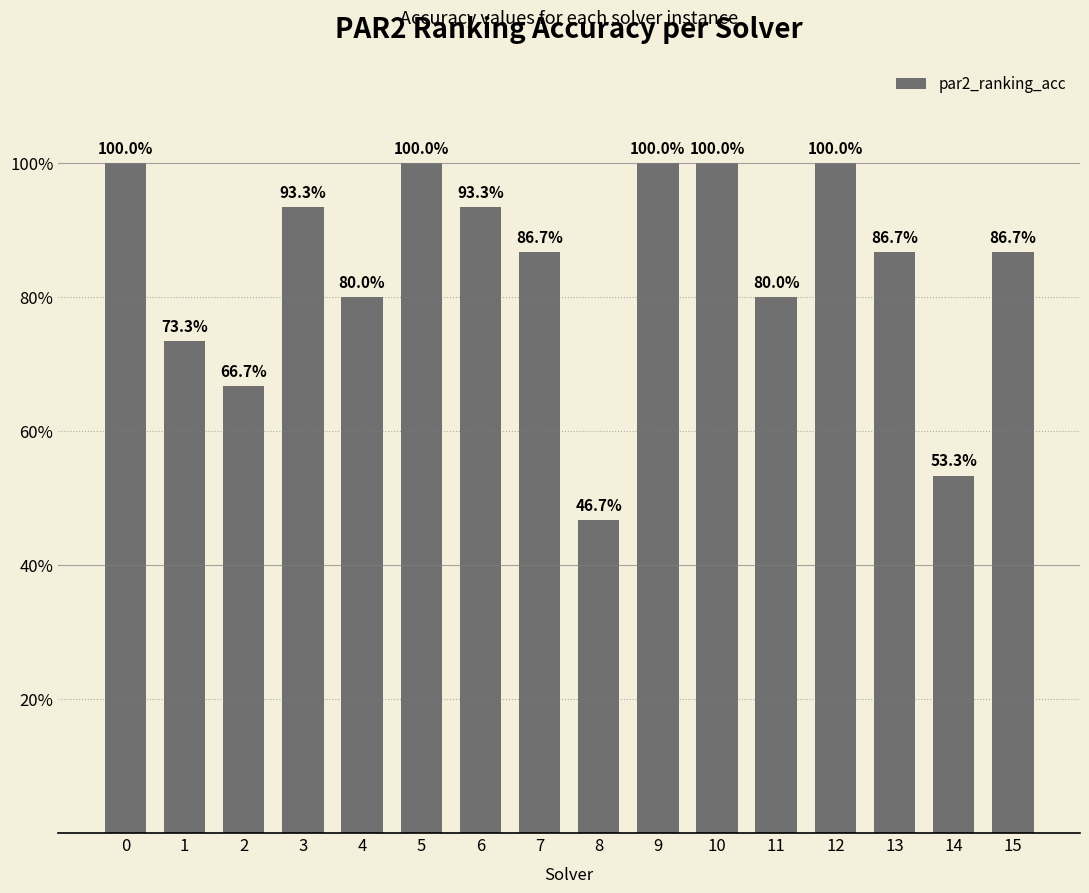

Which label corresponds to the smallest value in the chart?

8